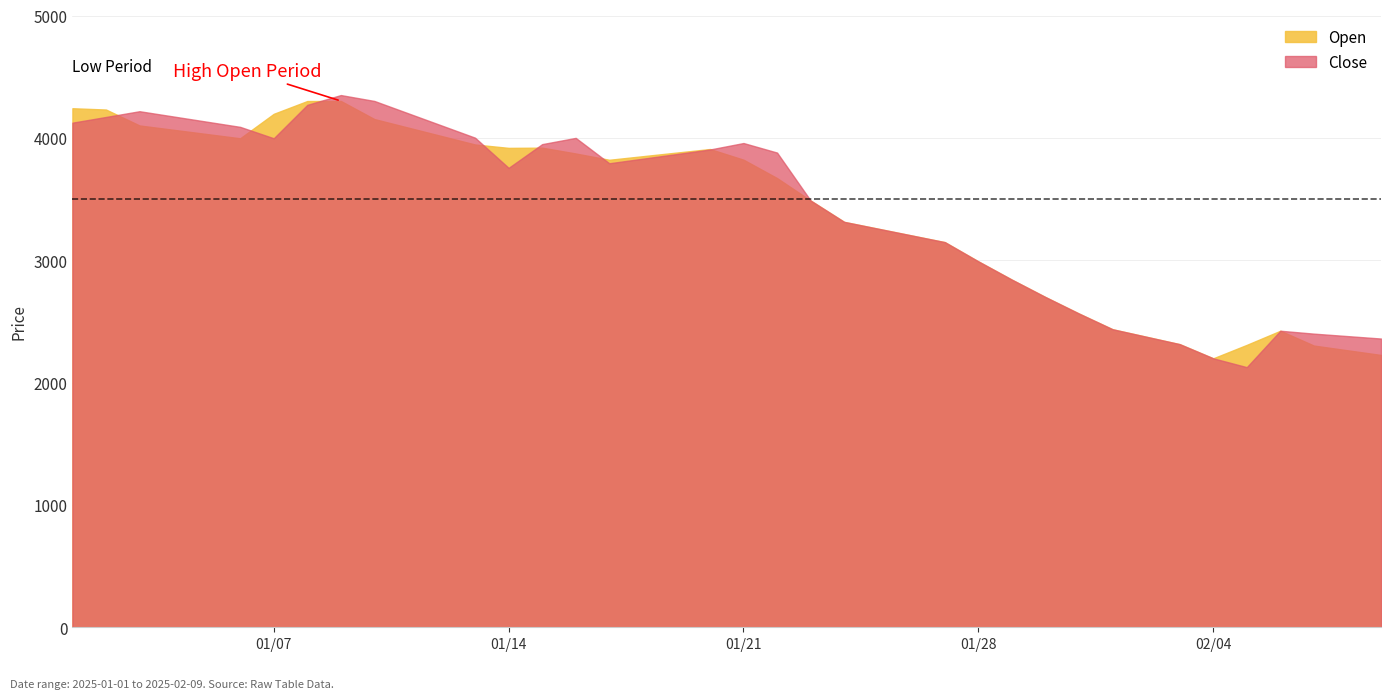

Which category has the highest value across all series?

2025-01-09